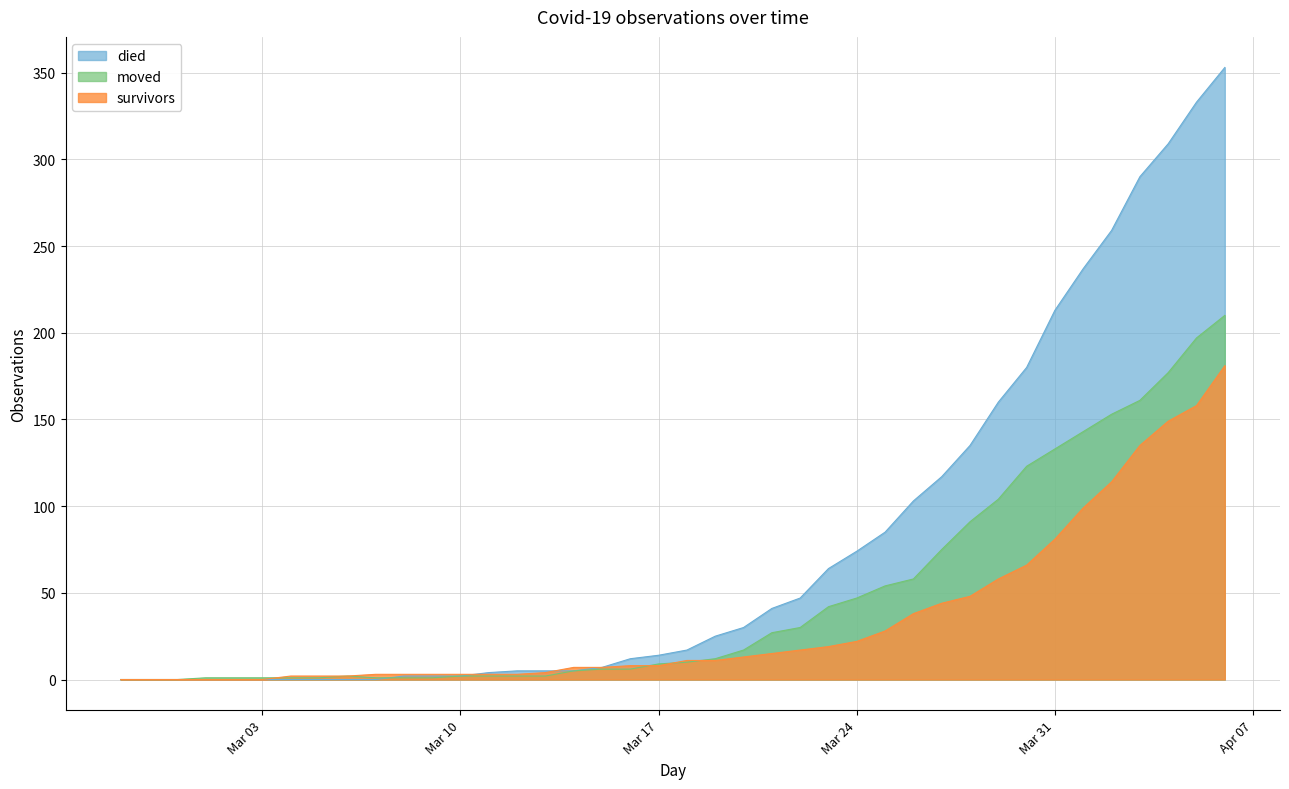

What is the average value of the survivors series?

34